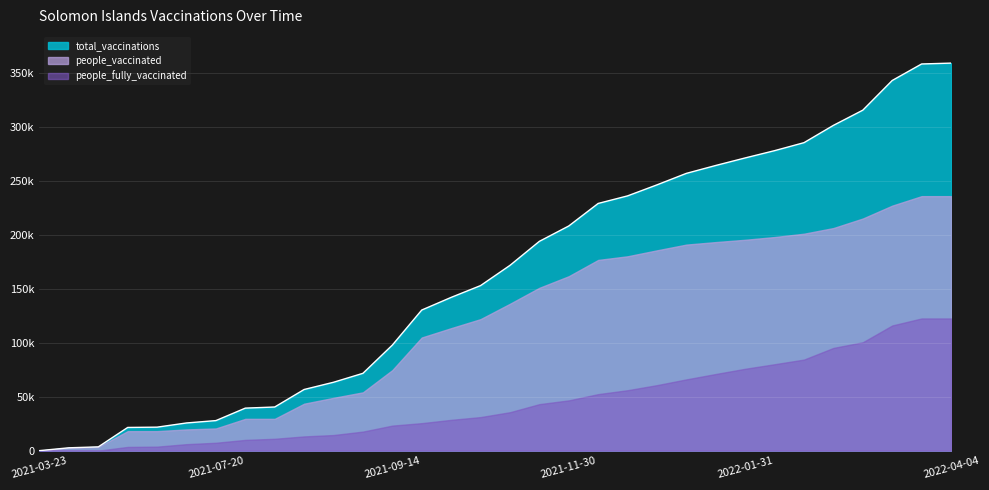

Which has a higher value, 2022-03-07 or 2021-11-08?

2022-03-07